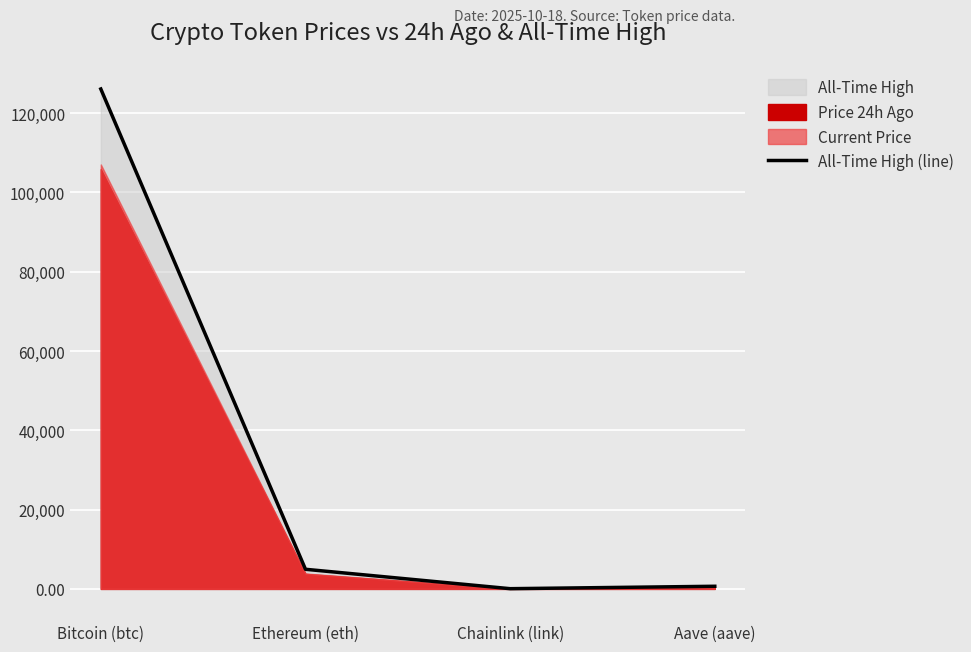

What is the change in value from Chainlink (link) to Aave (aave)?

+609.0